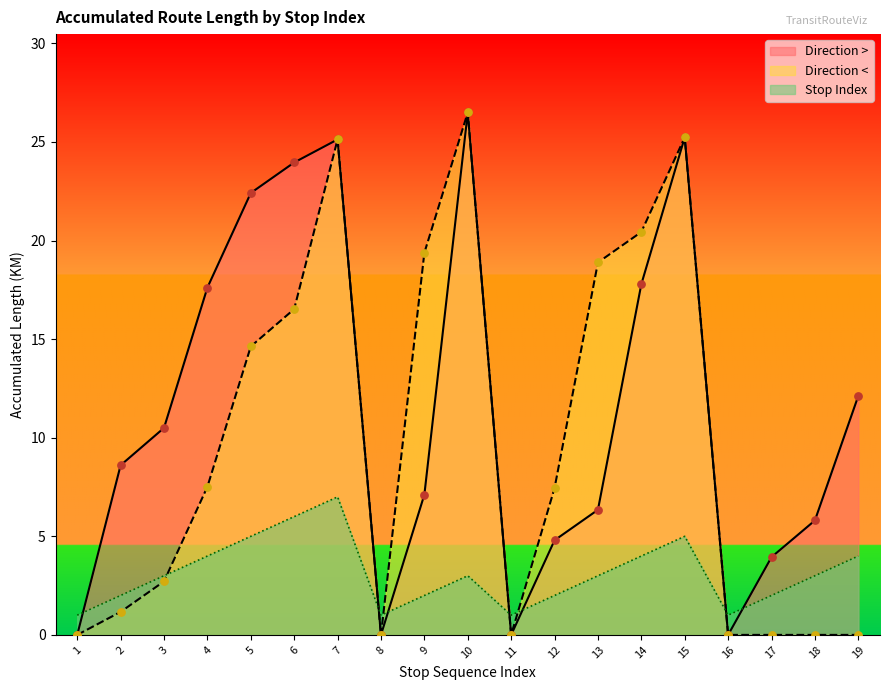

What are all the series names shown in the legend?

Direction >, Direction <, Stop Index